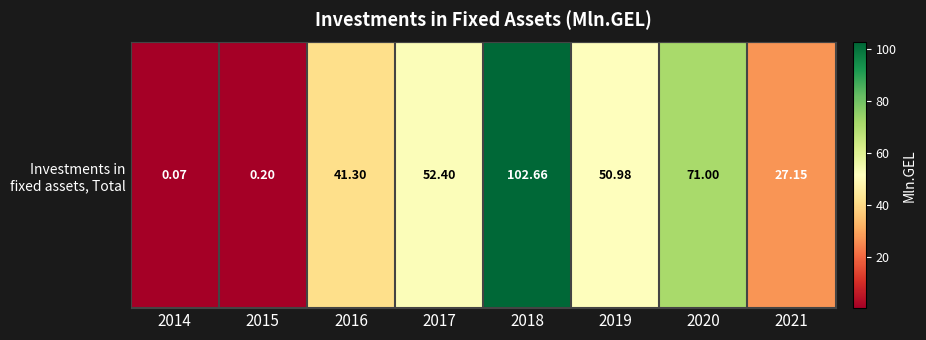

List the labels in order of value, largest first.

2018, 2020, 2017, 2019, 2016, 2021, 2015, 2014